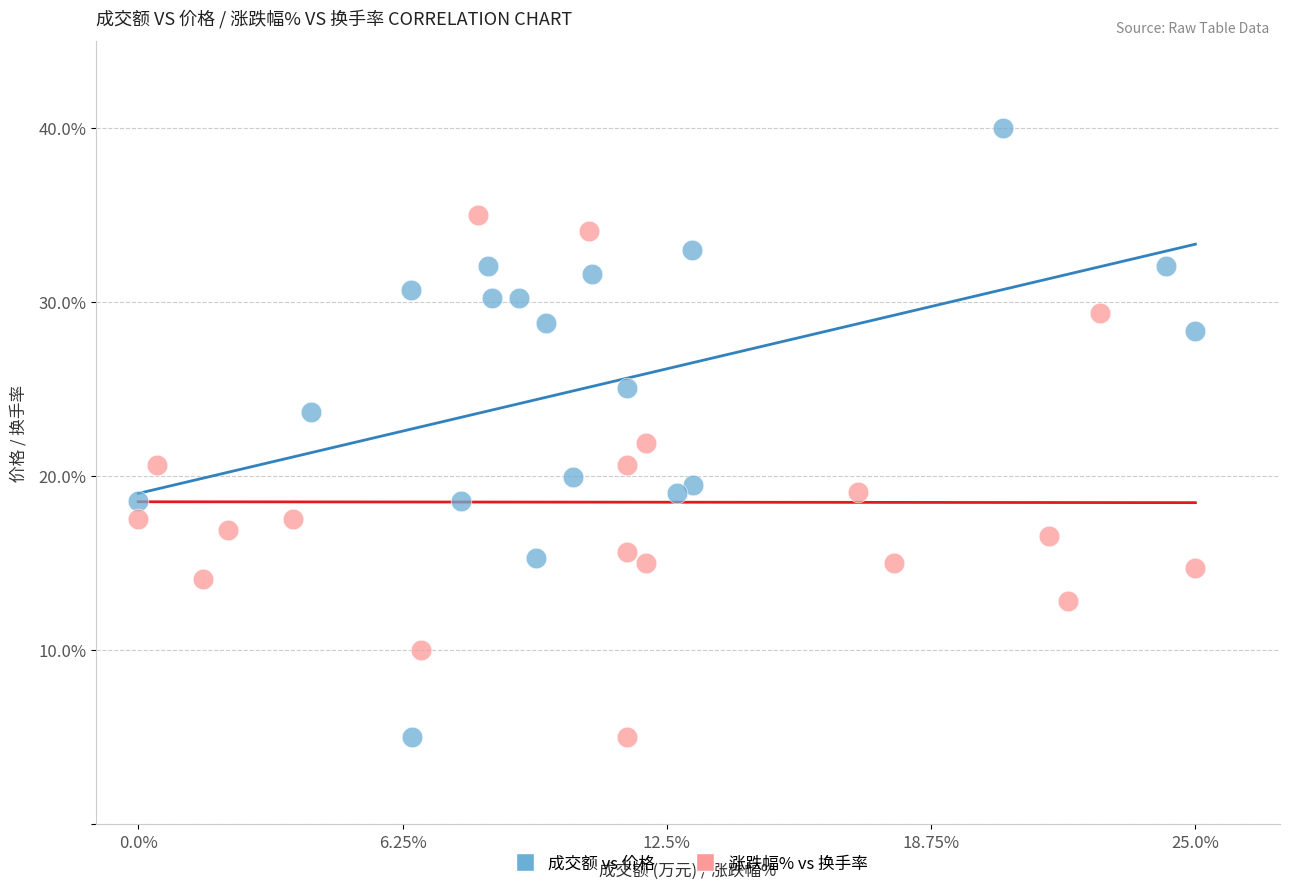

Which series reaches the maximum Y coordinate?

成交额 vs 价格